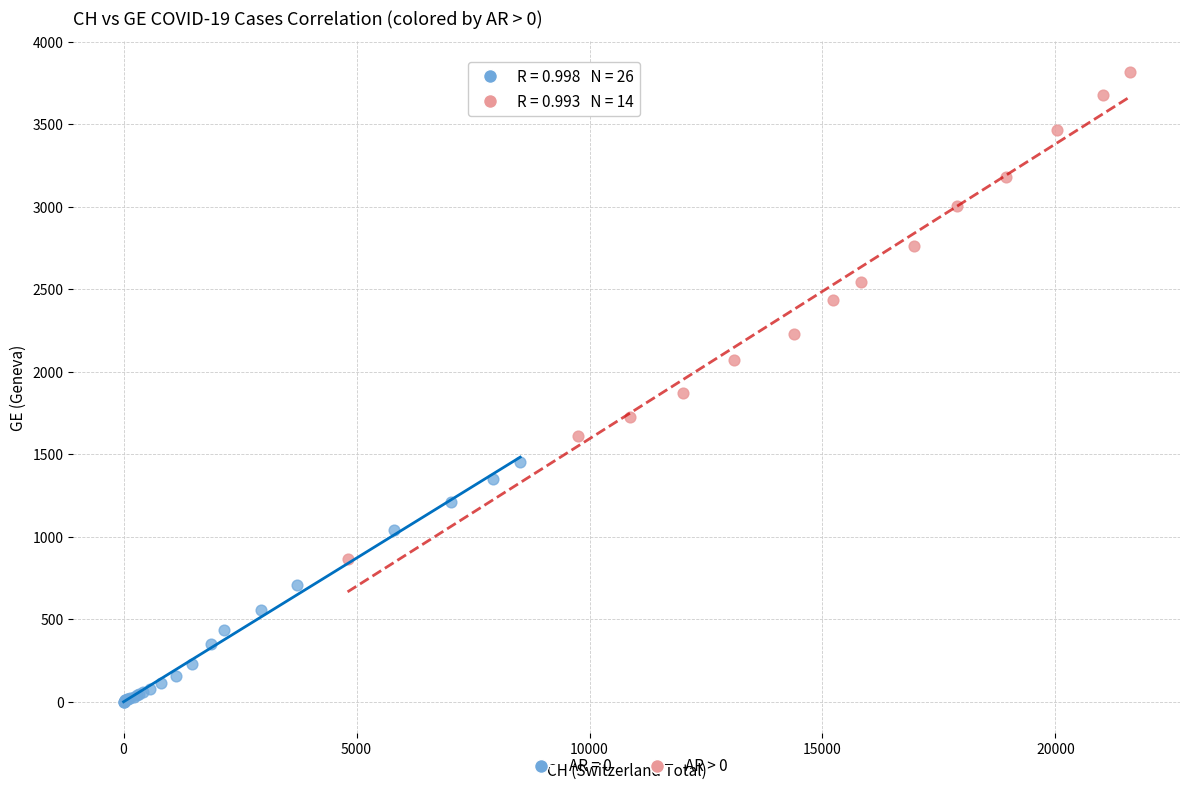

Which series contains the lowest Y value?

AR = 0